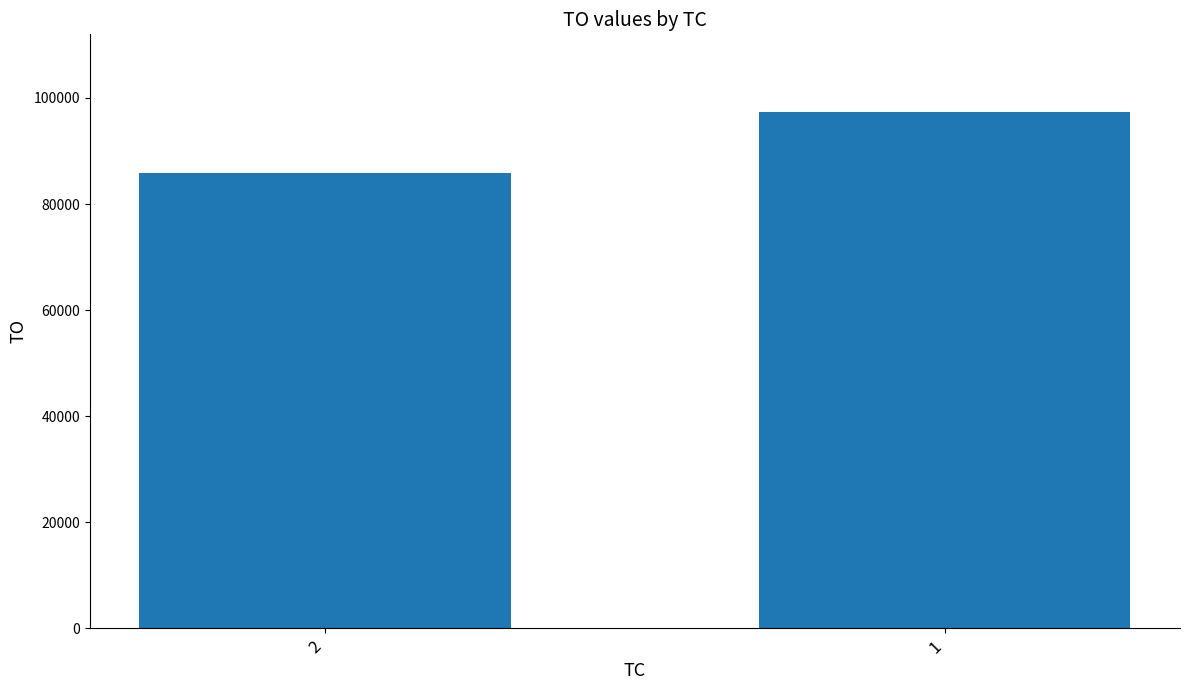

How many bars are there in total?

2